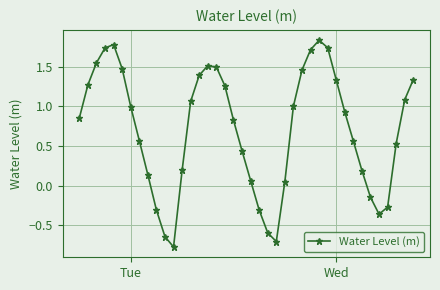

What is the average value?

0.7